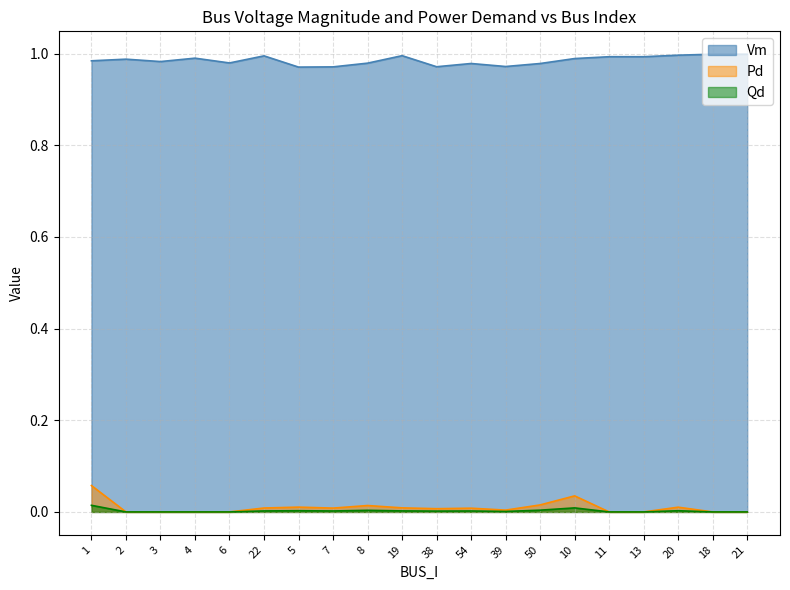

Between 18 and 20, which is larger?

18